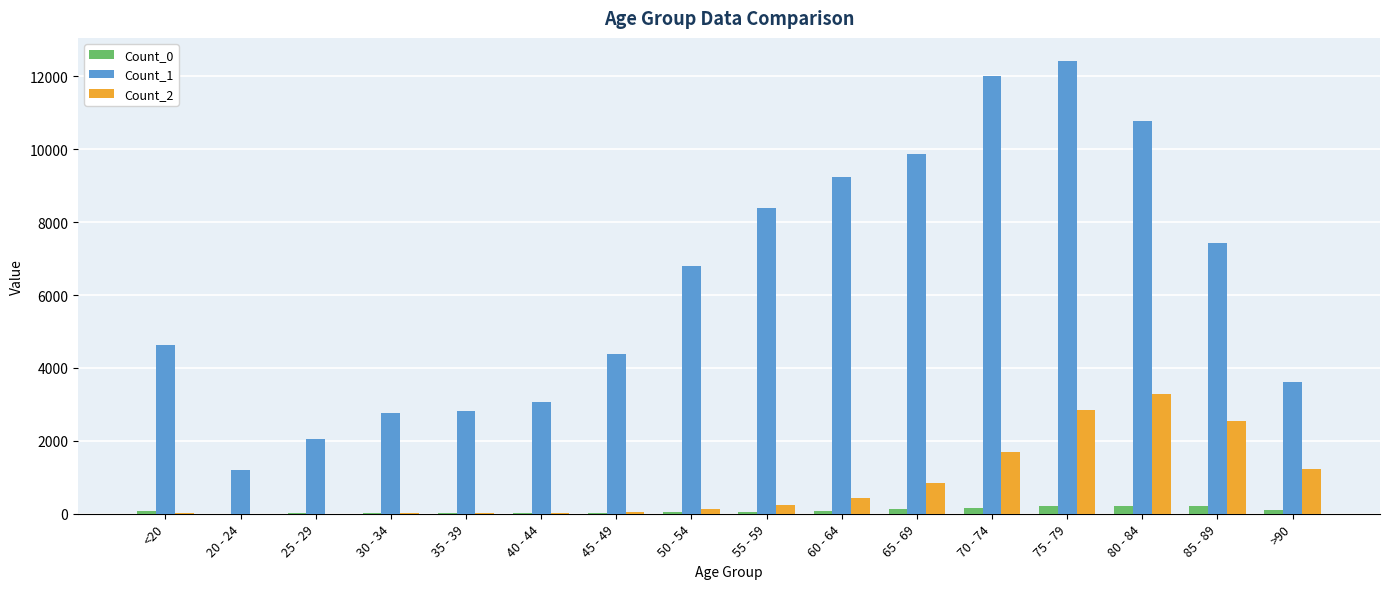

The value of Count_1 at 75 - 79 is 12434. True or false?

True